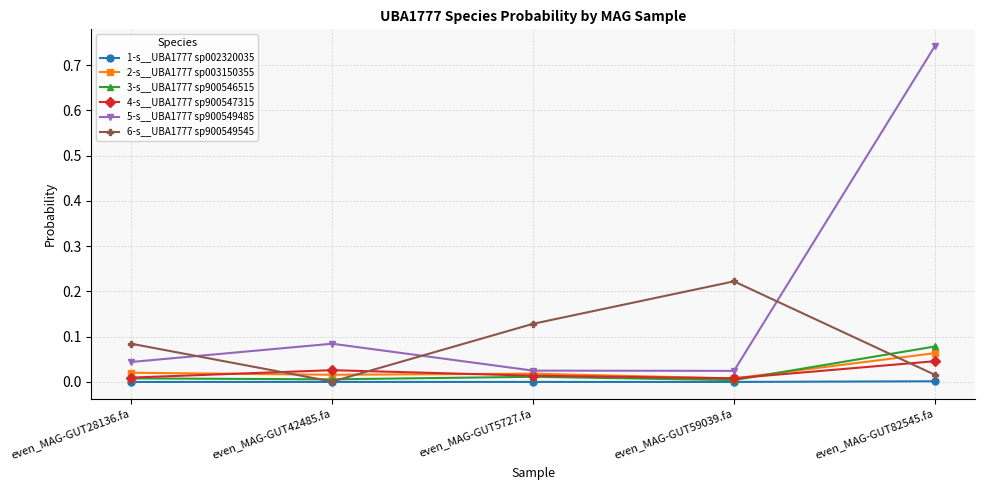

Where is the first local maximum for 6-s__UBA1777 sp900549545?

even_MAG-GUT59039.fa